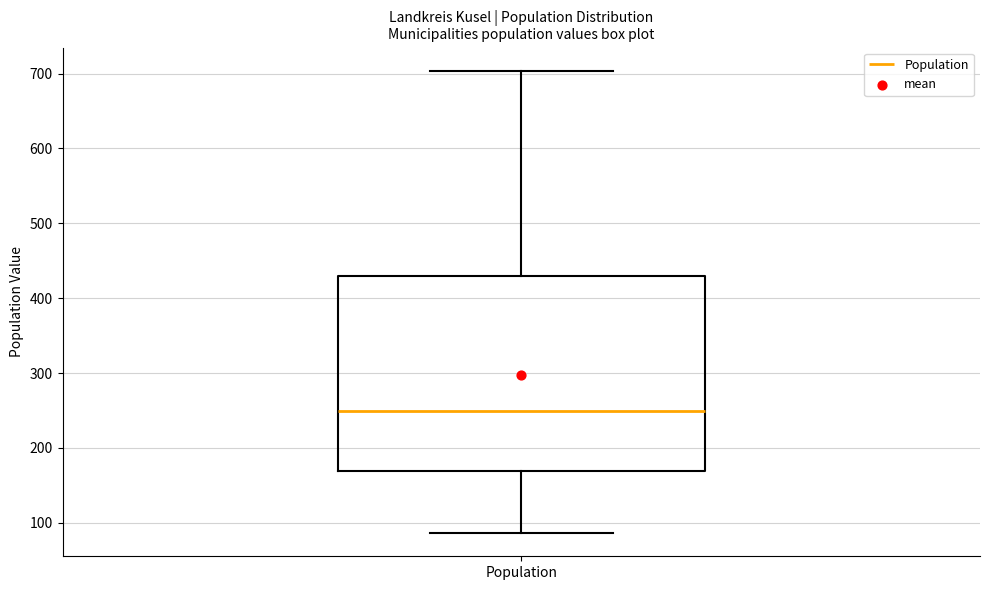

Where does the median line of the box for Population sit on the y-axis? The values are not printed on the chart, so give them approximately, as read against the axis.

250